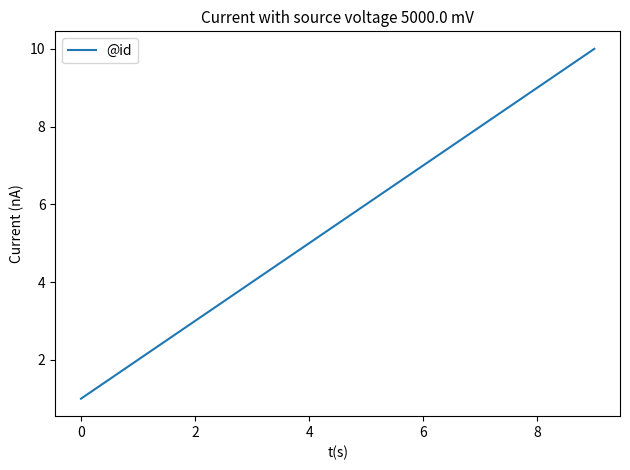

What is the maximum value shown in the chart?

10